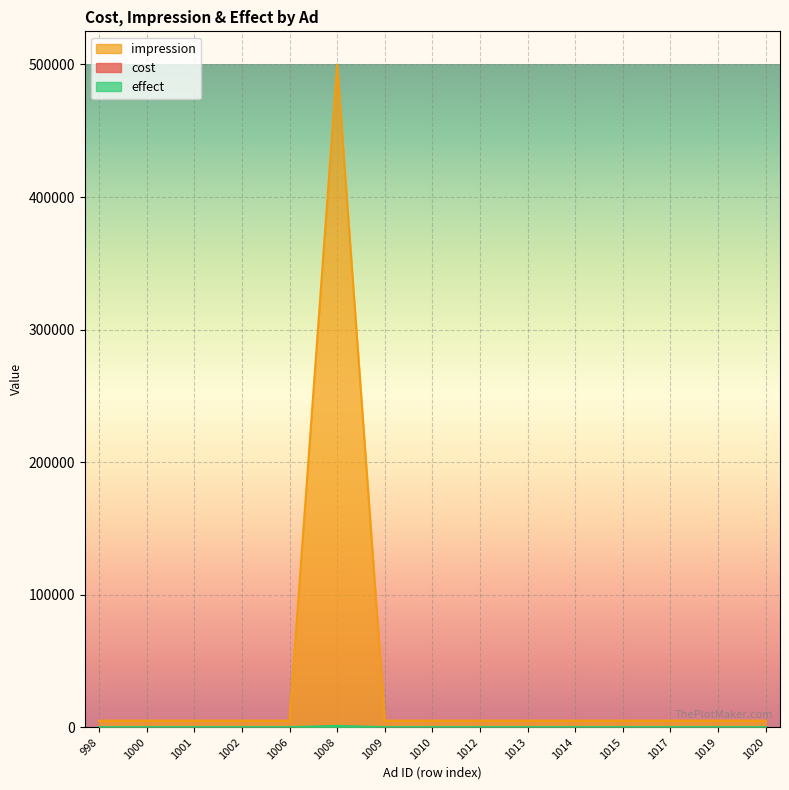

What is the maximum value for effect?

1000